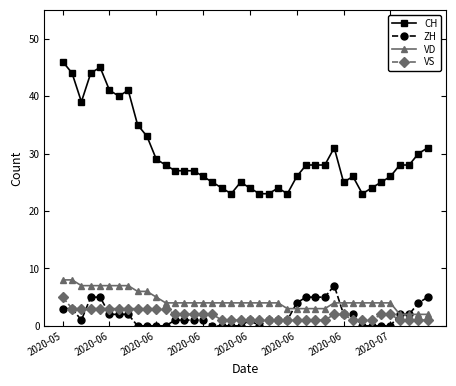

True or false: VS and CH intersect in this chart.

False